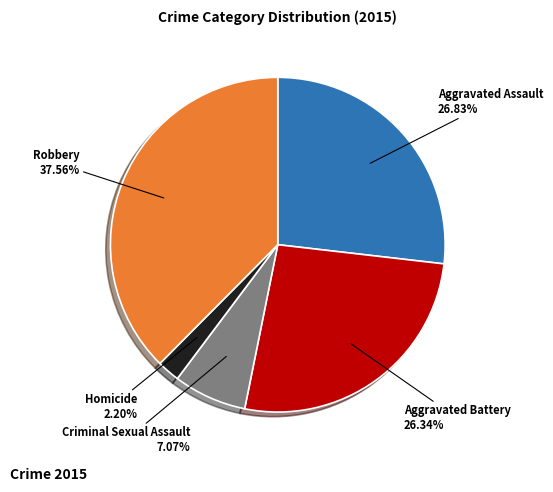

How many slices are in this pie chart?

5